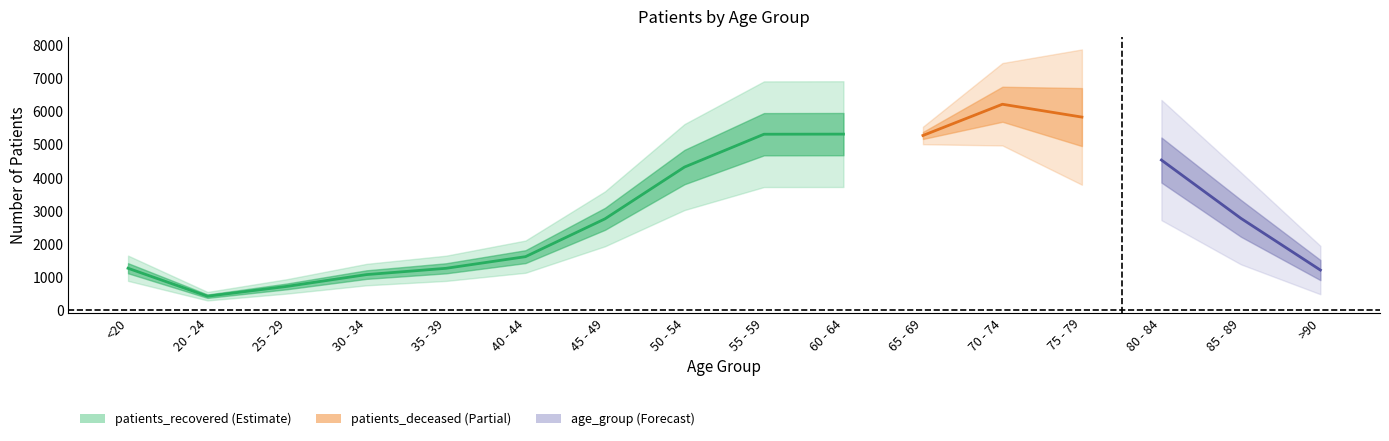

True or false: patients_recovered and patients_deceased cross at least once.

False